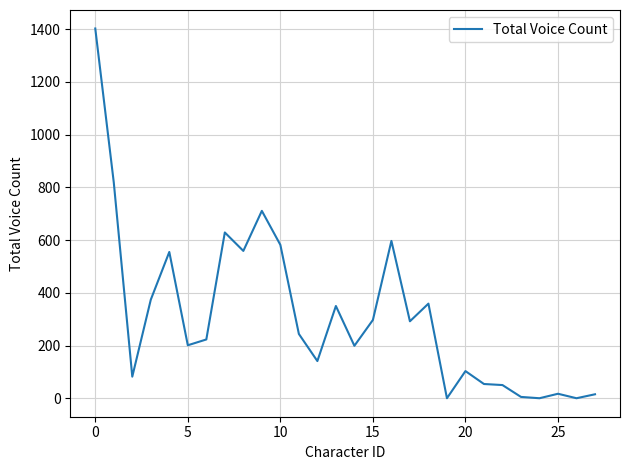

What is the greatest value displayed?

1403